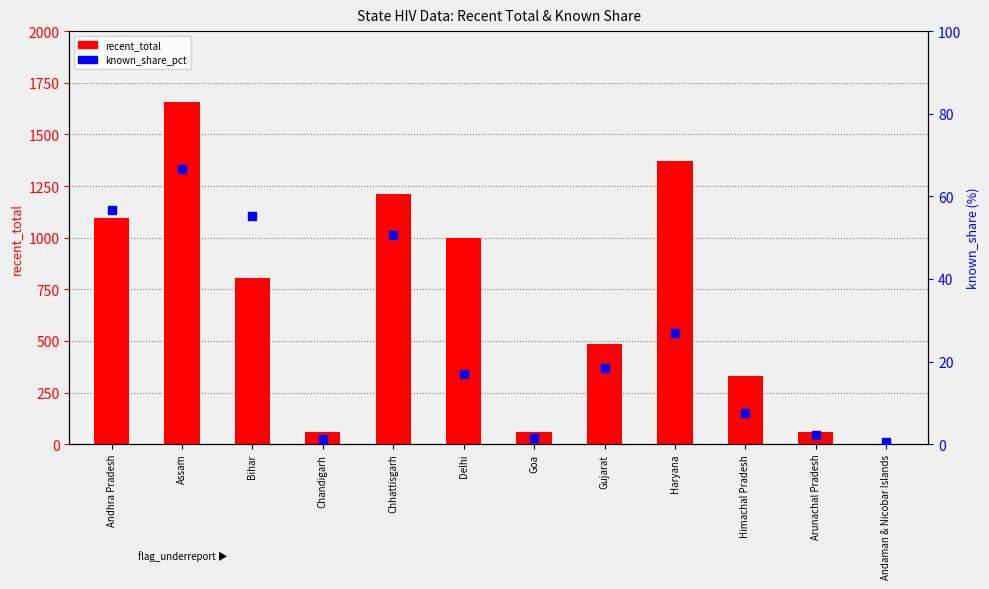

Which series has the largest Y range (max minus min)?

recent_total